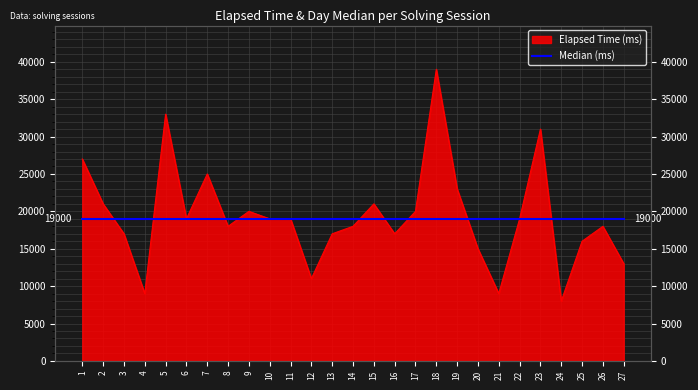

Rank the categories by value from lowest to highest.

24, 4, 21, 12, 27, 20, 25, 3, 13, 16, 8, 14, 26, 6, 10, 11, 22, 9, 17, 2, 15, 19, 7, 1, 23, 5, 18